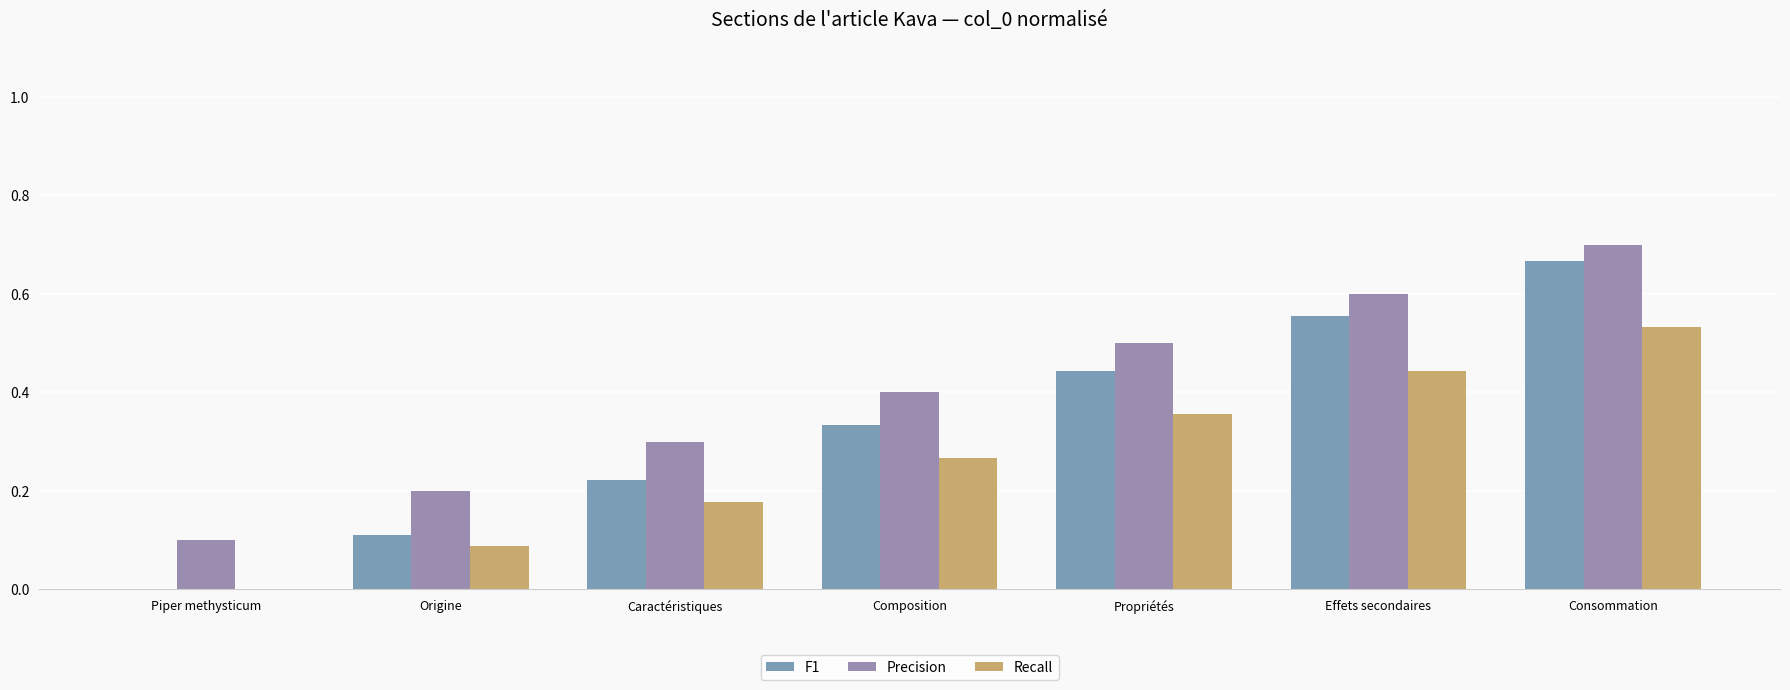

At which category is the sum across all series the highest?

Consommation